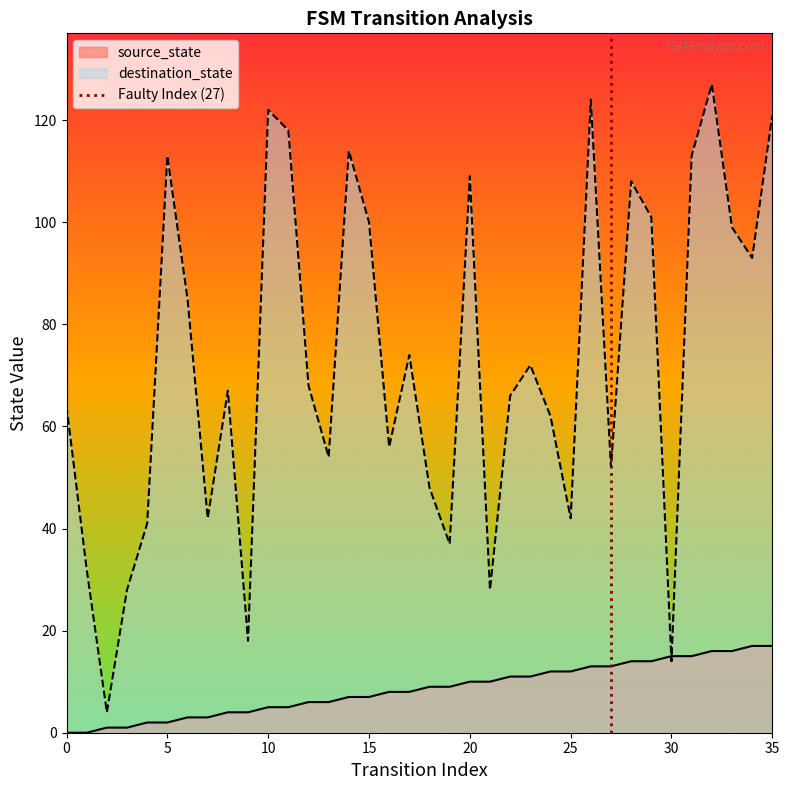

In destination_state, how many points are higher than both neighbors (excluding endpoints)?

10